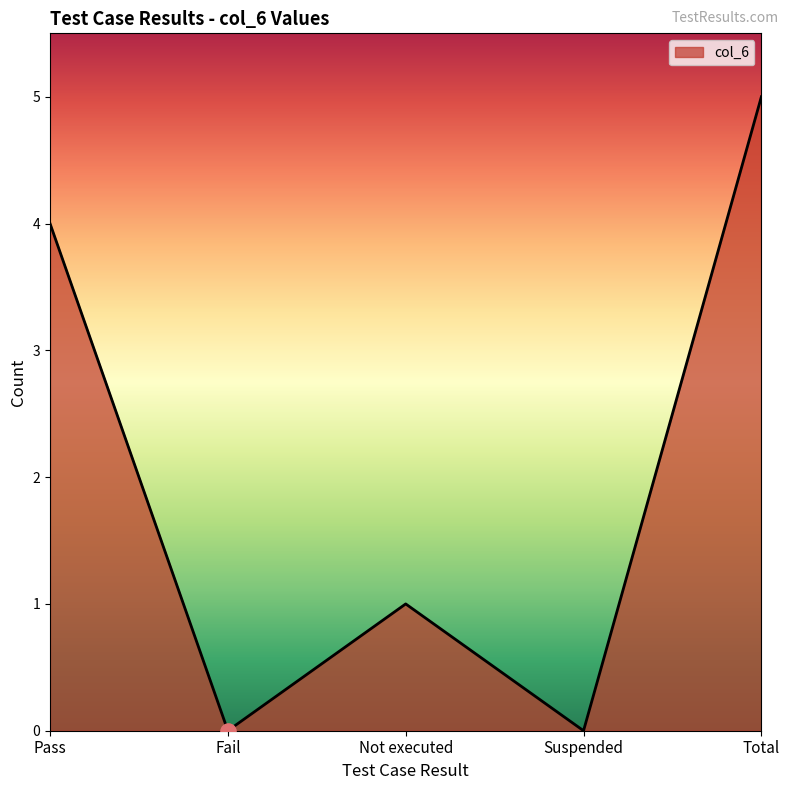

What is the change in value from Fail to Total?

+5